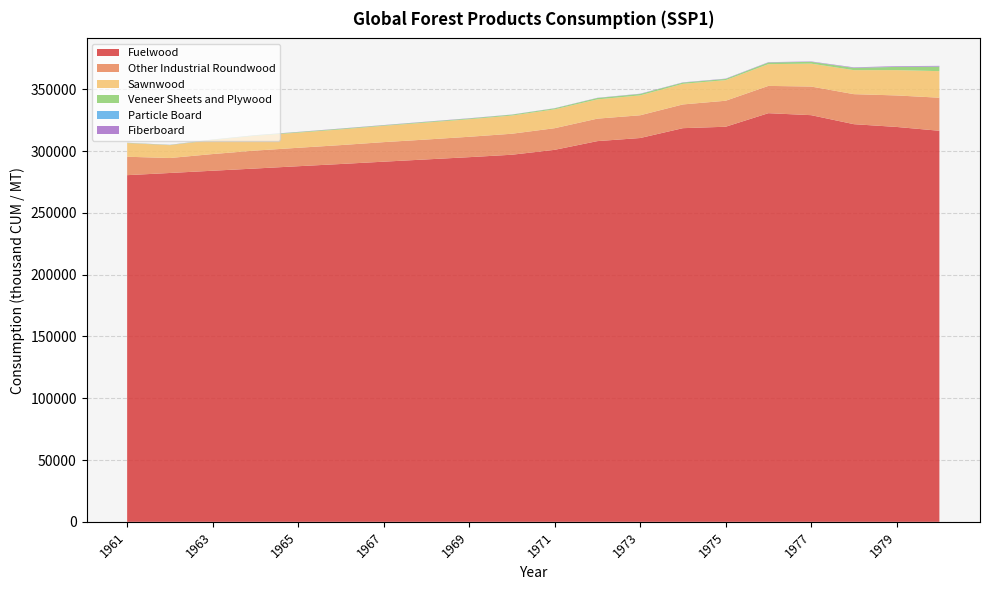

Reading right to left, what are all the values shown in this chart?

Fuelwood: 316446.3	319542.3	321780.2	329080.3	330683.6	319708.4	318553.0	310582.8	308077.0	301027.5	297059.6	295093.5	293274.1	291434.8	289562.1	287760.9	285910.0	284114.5	282291.6	280526.8
Other Industrial Roundwood: 26757.0	25501.0	24304.0	23164.0	22078.0	21040.0	19210.0	18405.0	18192.0	17499.8	16995.6	16493.0	16093.6	15817.3	15301.8	14922.4	14515.3	13497.5	12114.2	14905.1
Sawnwood: 21493.3	20488.9	19427.8	18530.6	17592.3	16674.2	16660.1	16101.1	15573.1	15250.1	14713.6	14192.6	13725.7	13197.8	12696.3	12262.3	11986.4	11373.0	10373.9	11050.0
Veneer Sheets and Plywood: 3593.1	2628.0	1811.2	1465.4	1332.2	966.1	999.9	1146.6	1106.5	807.6	719.3	577.6	560.9	433.1	537.4	443.5	345.4	261.7	186.4	197.2
Particle Board: 152.4	117.9	88.5	73.2	70.9	69.7	70.0	72.0	62.1	49.0	45.0	42.7	38.9	33.2	27.0	25.0	17.0	17.8	17.7	8.1
Fiberboard: 541.4	464.0	363.3	254.6	204.9	189.1	147.5	145.1	119.7	102.0	78.5	178.4	163.1	167.6	161.8	139.5	131.9	115.6	105.1	82.4